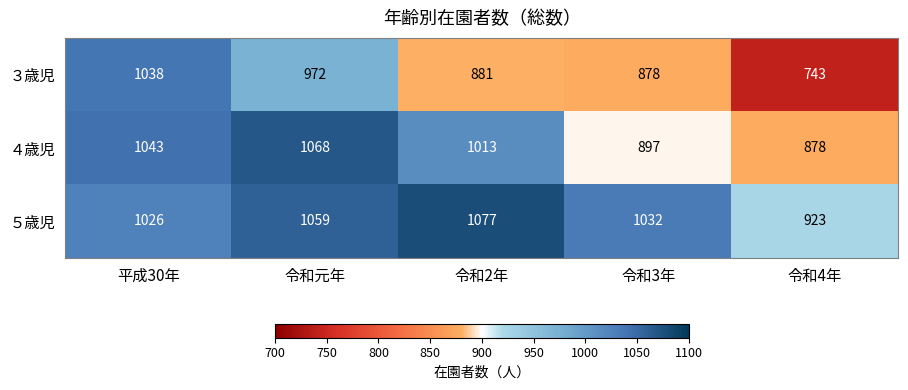

At which category is the sum across all series the highest?

平成30年